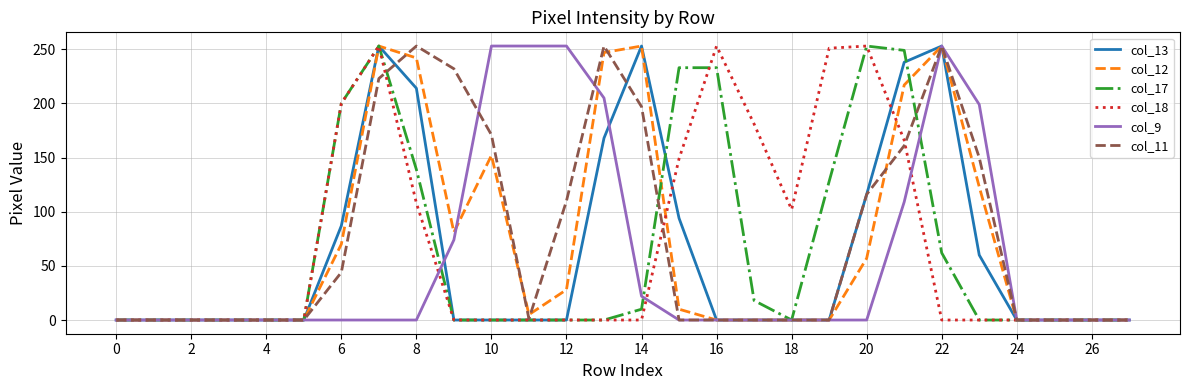

What is the greatest value displayed?

253